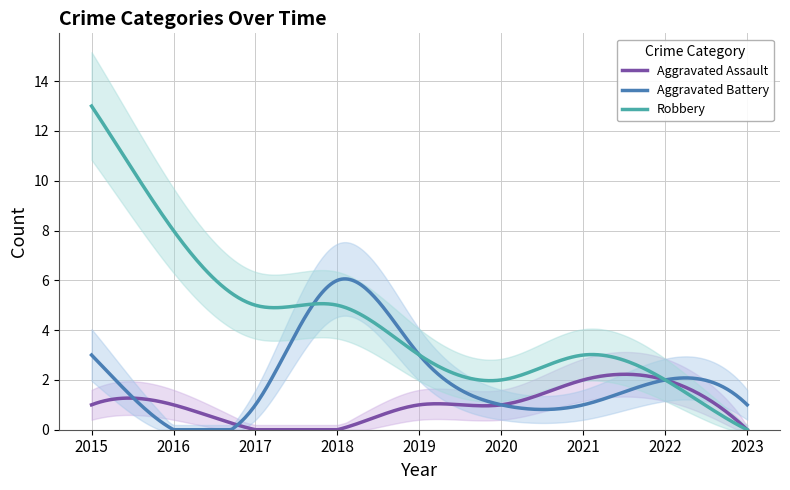

What is the sum of all Aggravated Assault values?

299.3